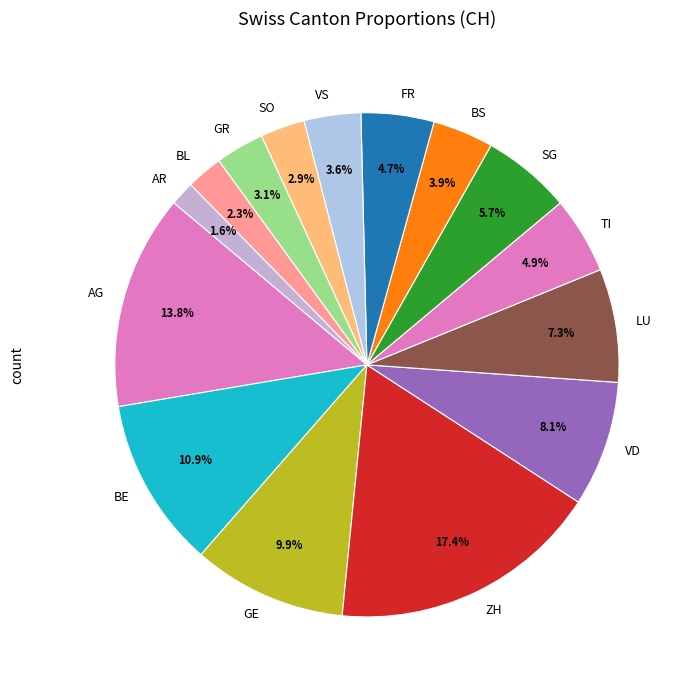

Is it true that TI is 20% of the pie?

False